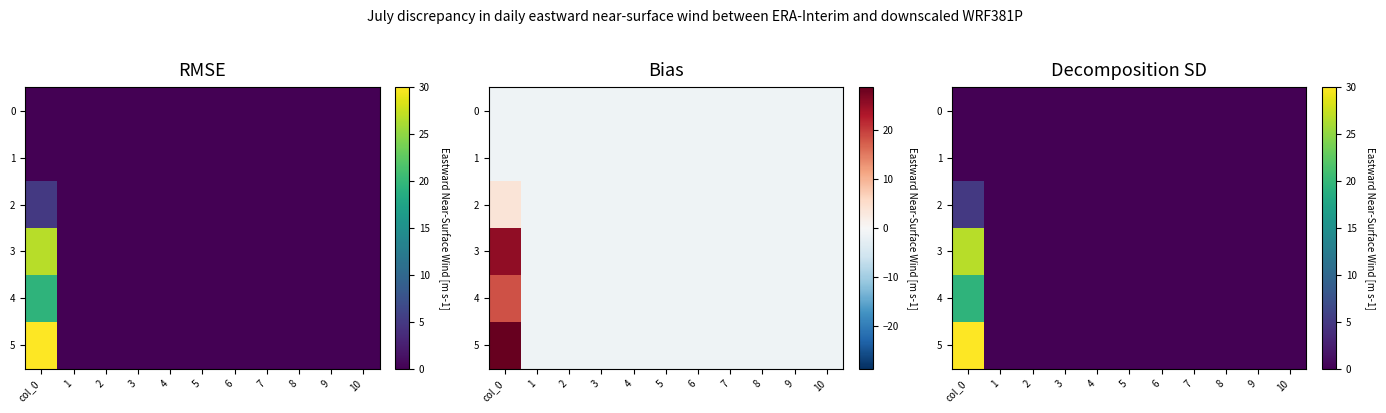

Which category has the highest value in the 3 series?

col_0